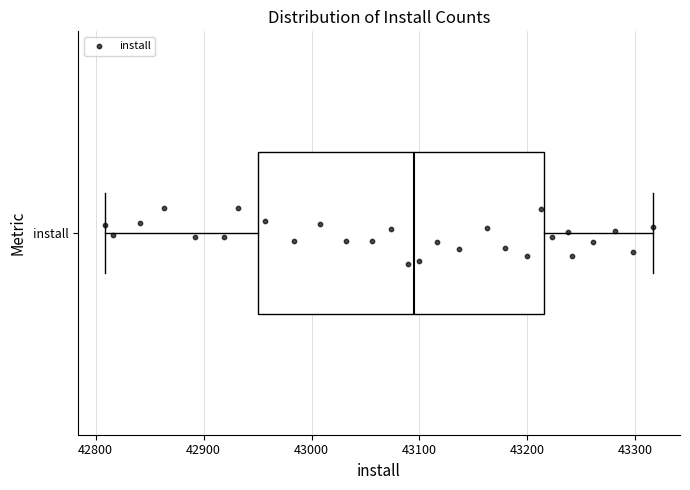

Read this box plot against the x-axis: the position of the median line, the range covered by the box, and the ends of both whiskers. The values are not printed on the chart, so give them approximately, as read against the axis.

median 43090, box 42950 to 43220, whiskers 42810 to 43320